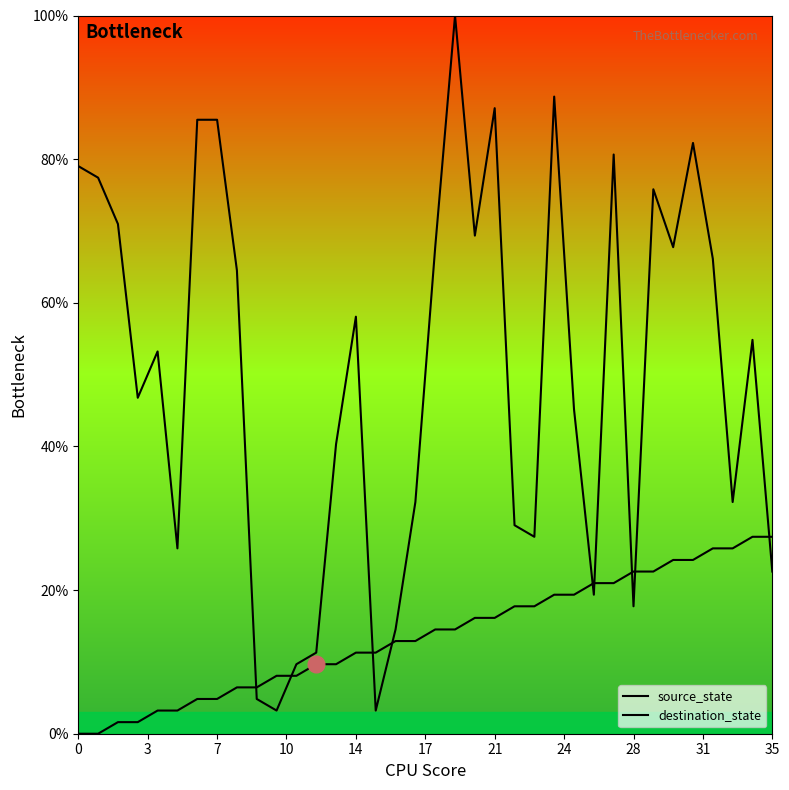

What is the difference between the maximum and minimum values in the source_state series?

27.4